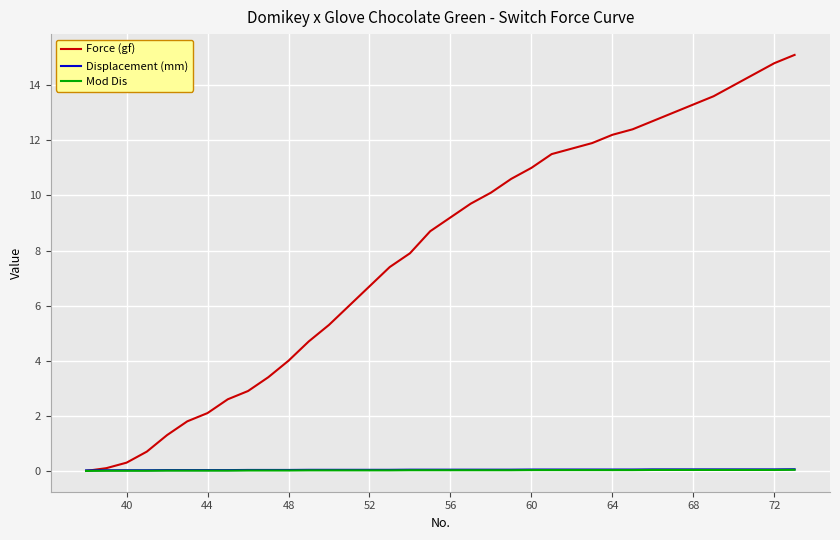

What is the highest value of the Force (gf) series?

15.1